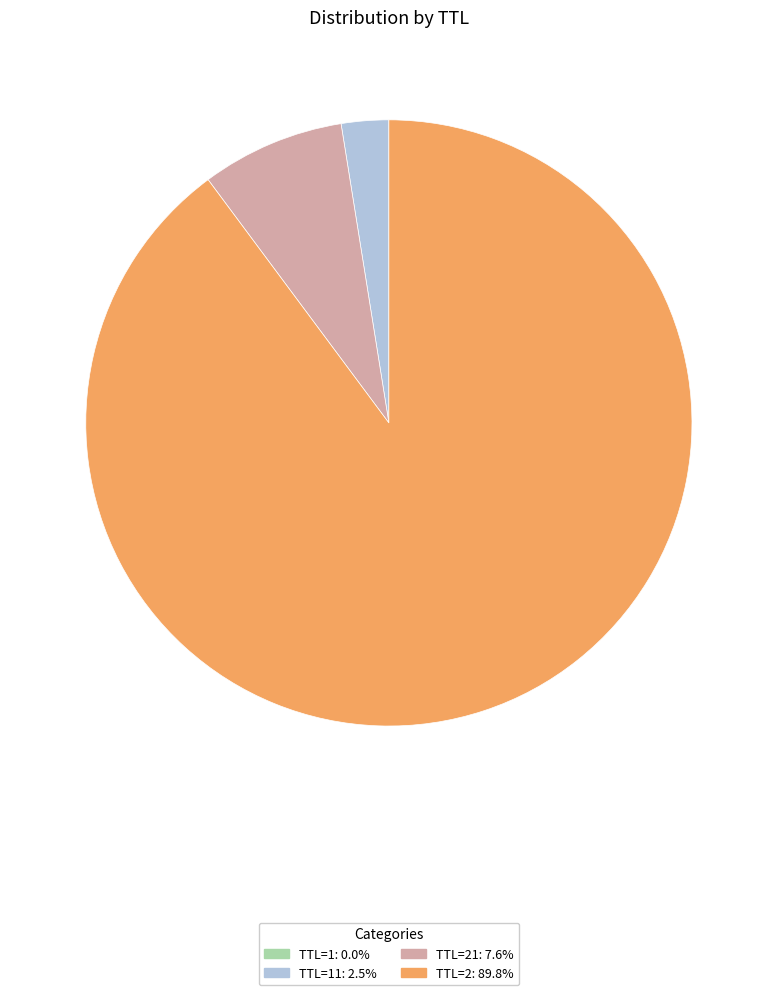

Does TTL=2: 89.8% account for over 50% of the chart?

Yes